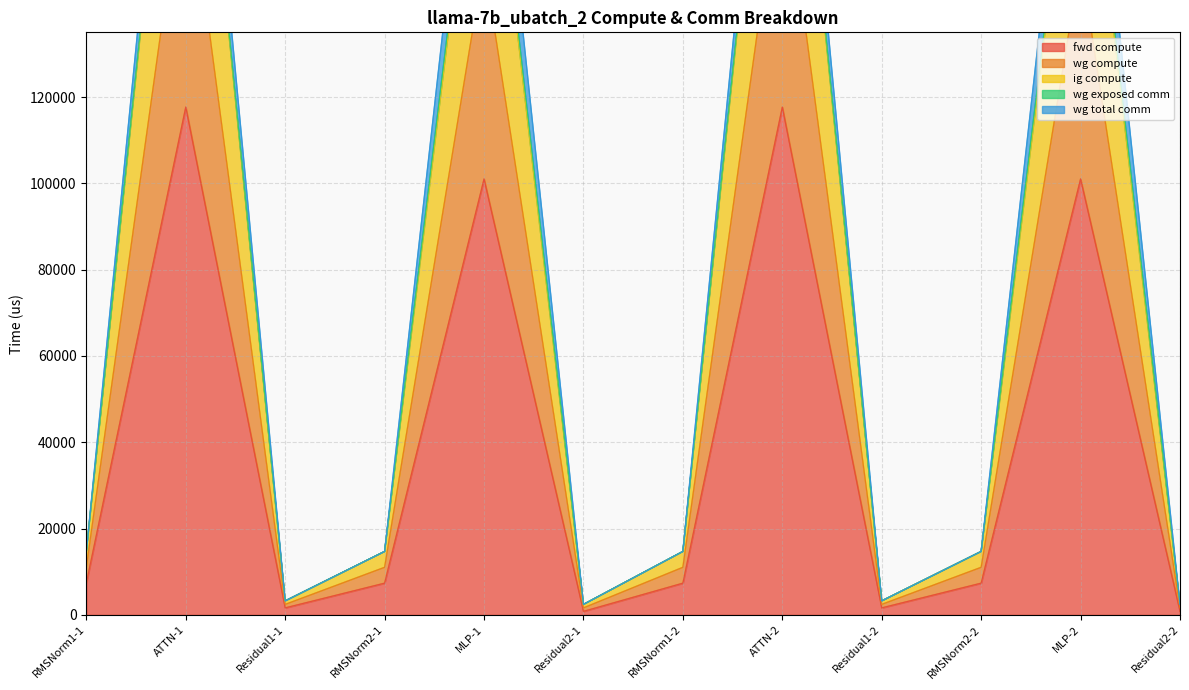

Which series has the largest range (max minus min)?

wg compute